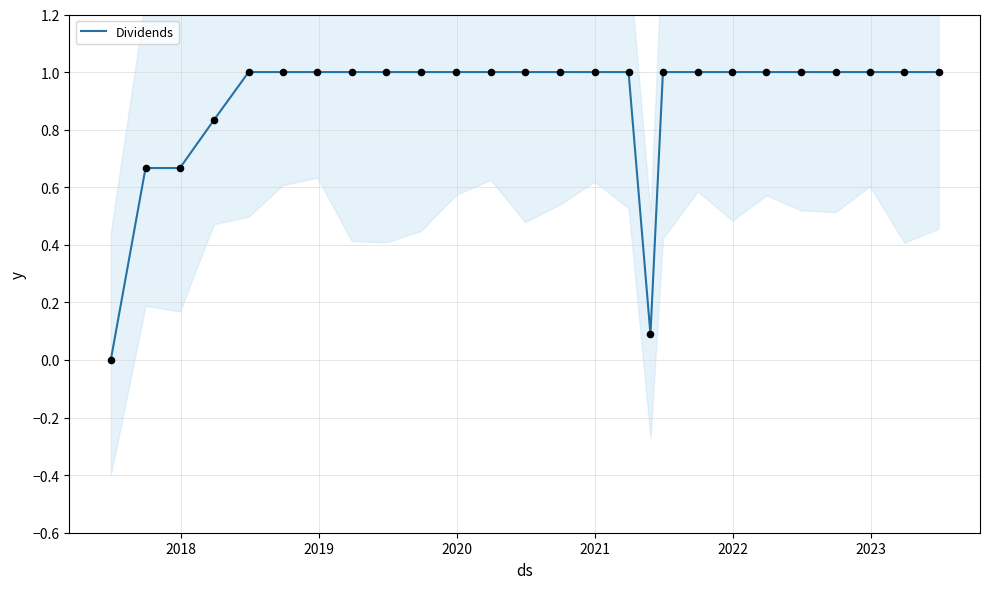

What is the highest value of the Dividends series?

1.0